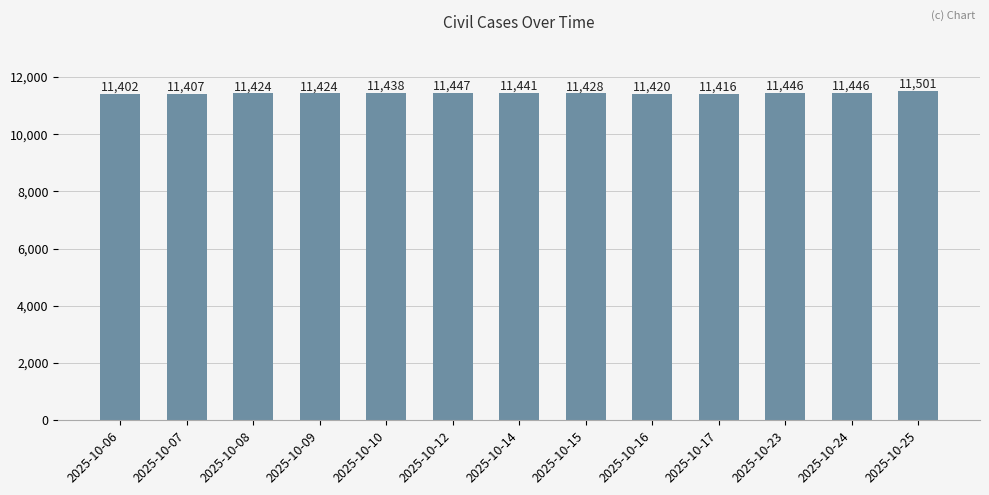

Where does the data first go above 11428?

2025-10-10